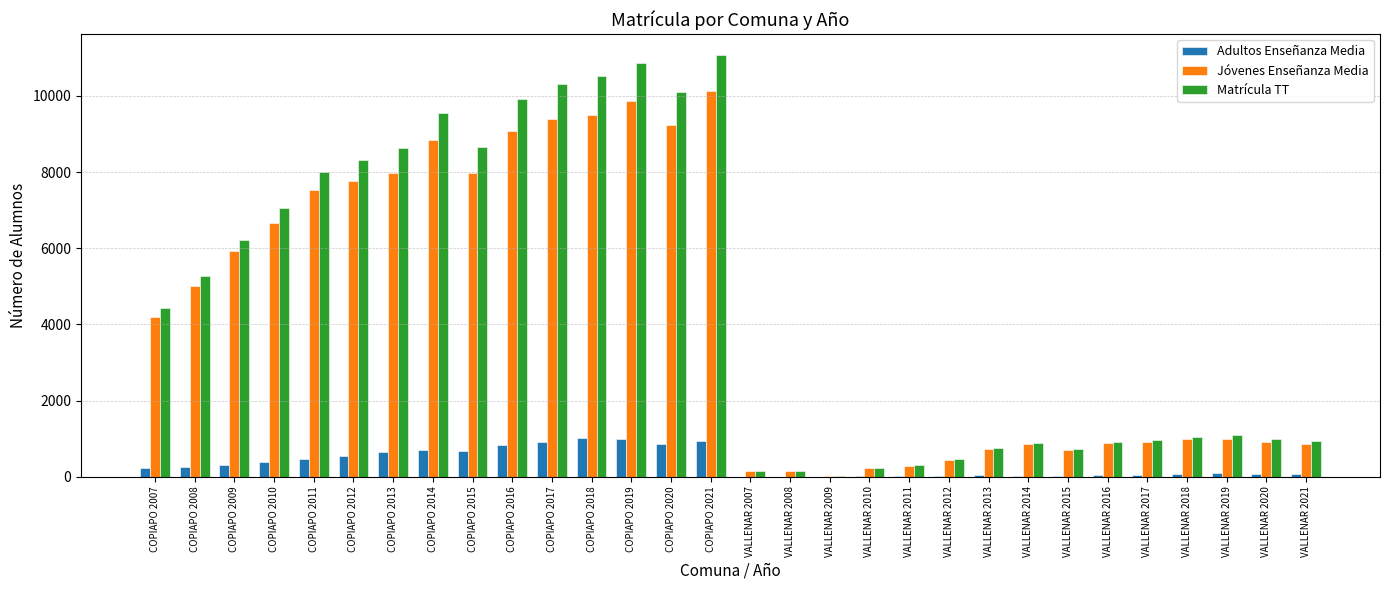

What are all the series names shown in the legend?

Adultos Enseñanza Media, Jóvenes Enseñanza Media, Matrícula TT